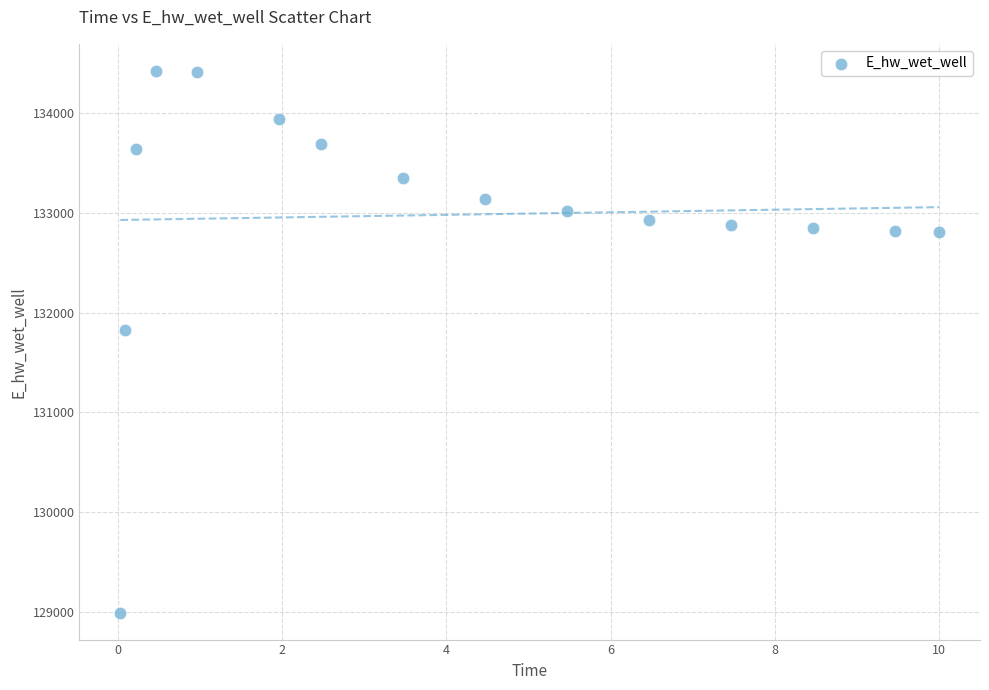

What is the range of X values (max minus min)?

10.0